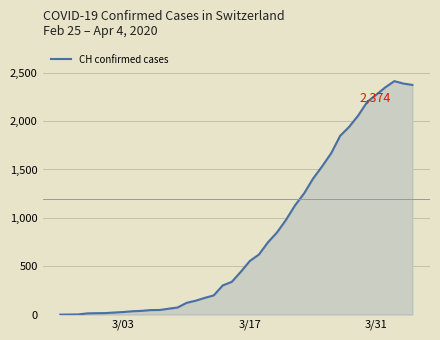

What is the average value?

818